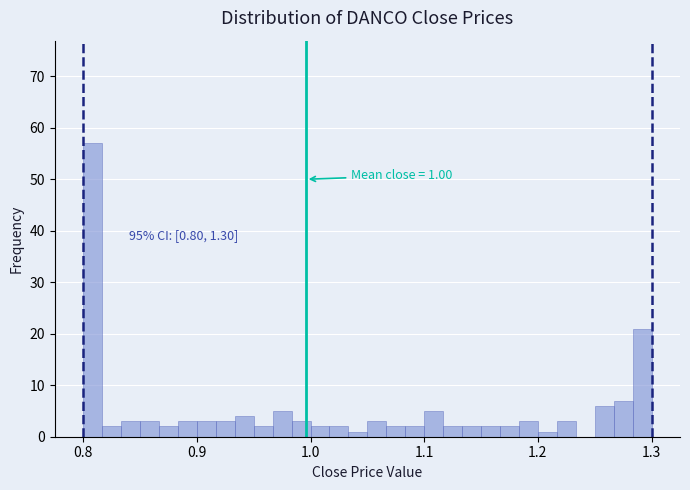

Read against the x-axis, roughly where is the centre of the tallest bar?

0.81